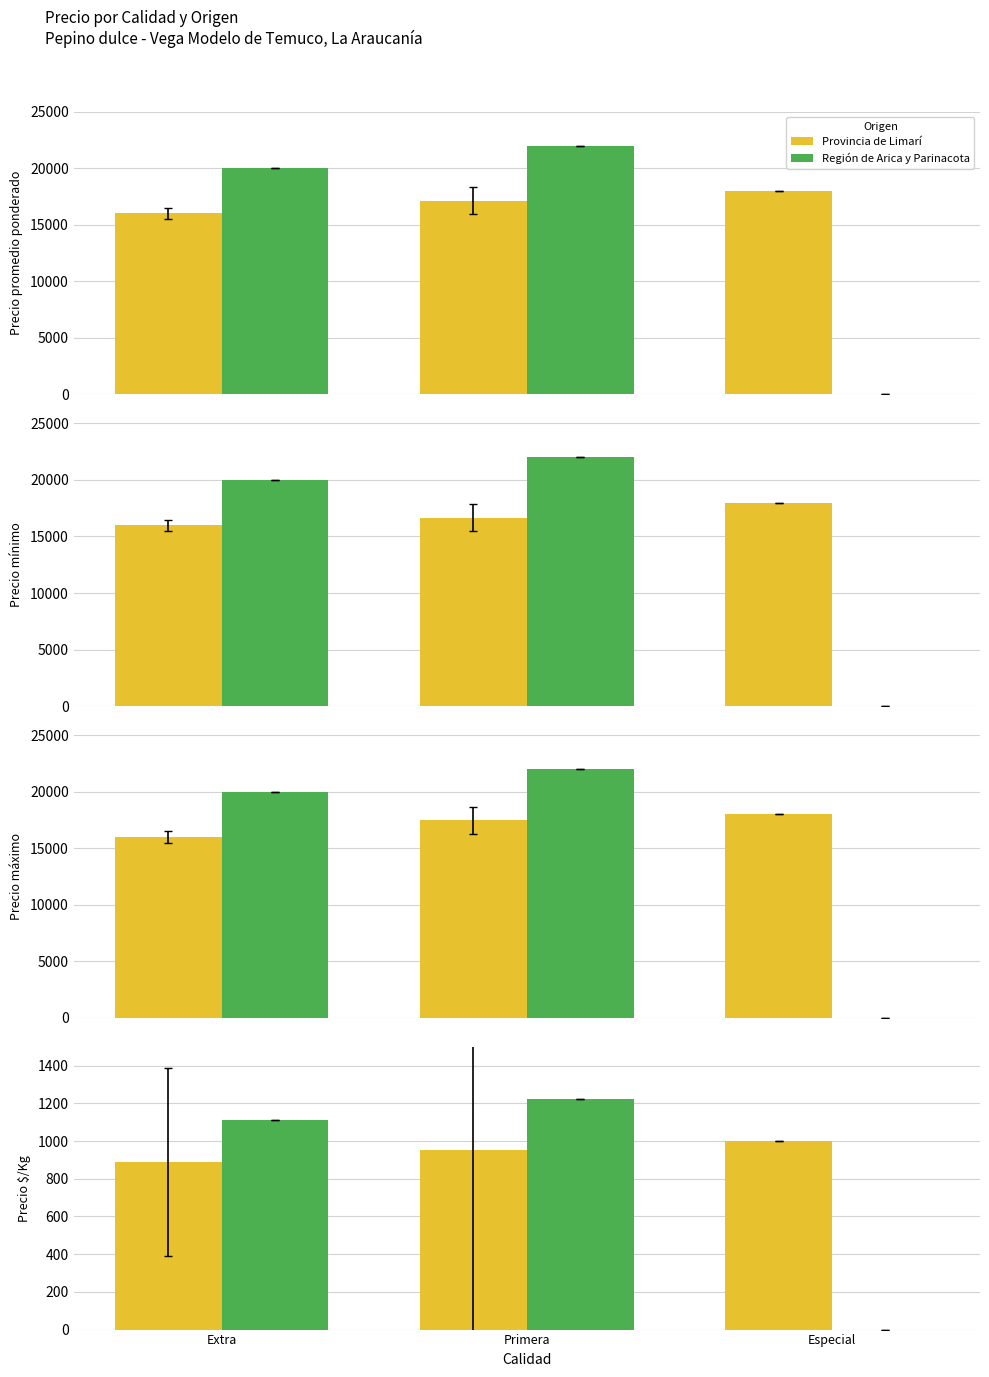

Rank the categories by Región de Arica y Parinacota value from highest to lowest.

Primera, Extra, Especial